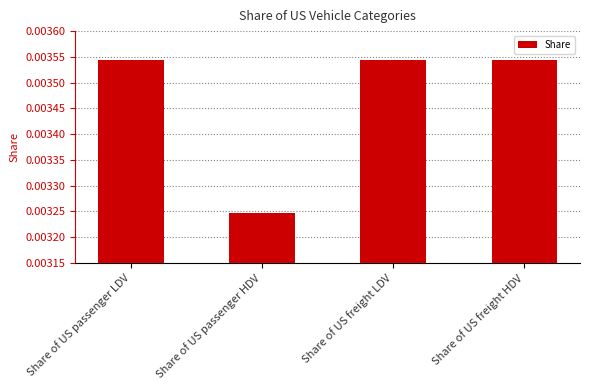

Which category has the lowest value across all series?

Share of US passenger HDV